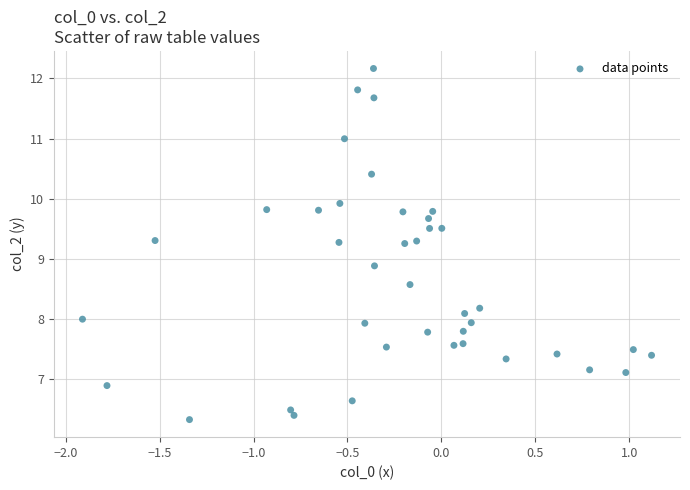

What is the range of Y values (max minus min)?

5.8